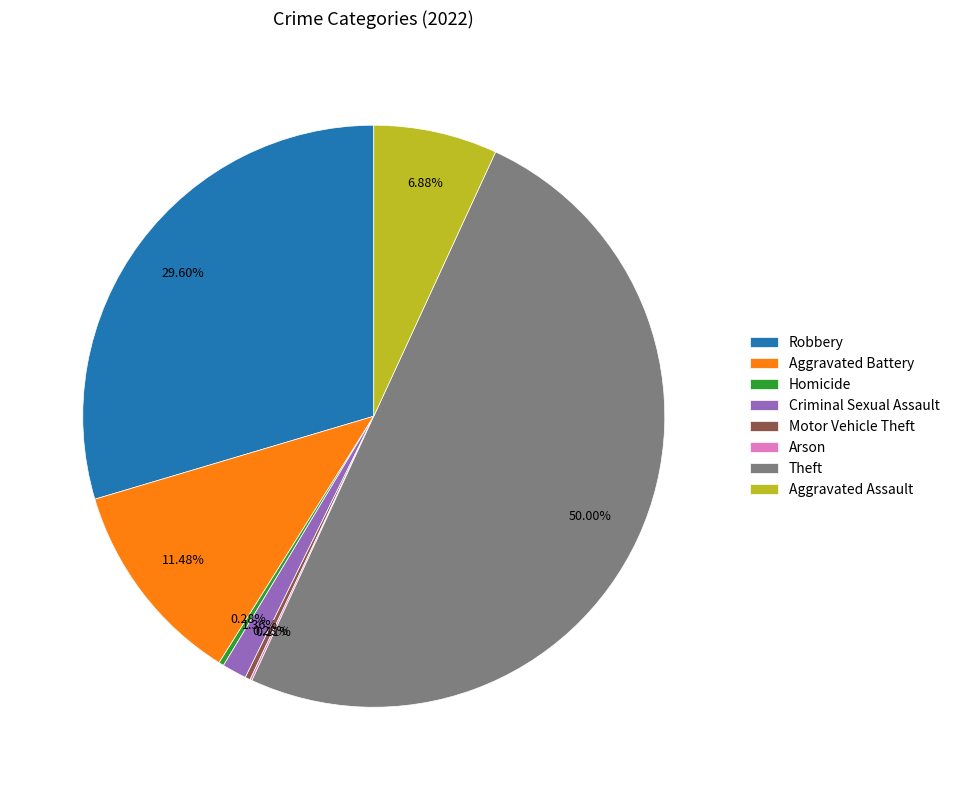

To the nearest percent, what percentage of the pie is Theft?

50%